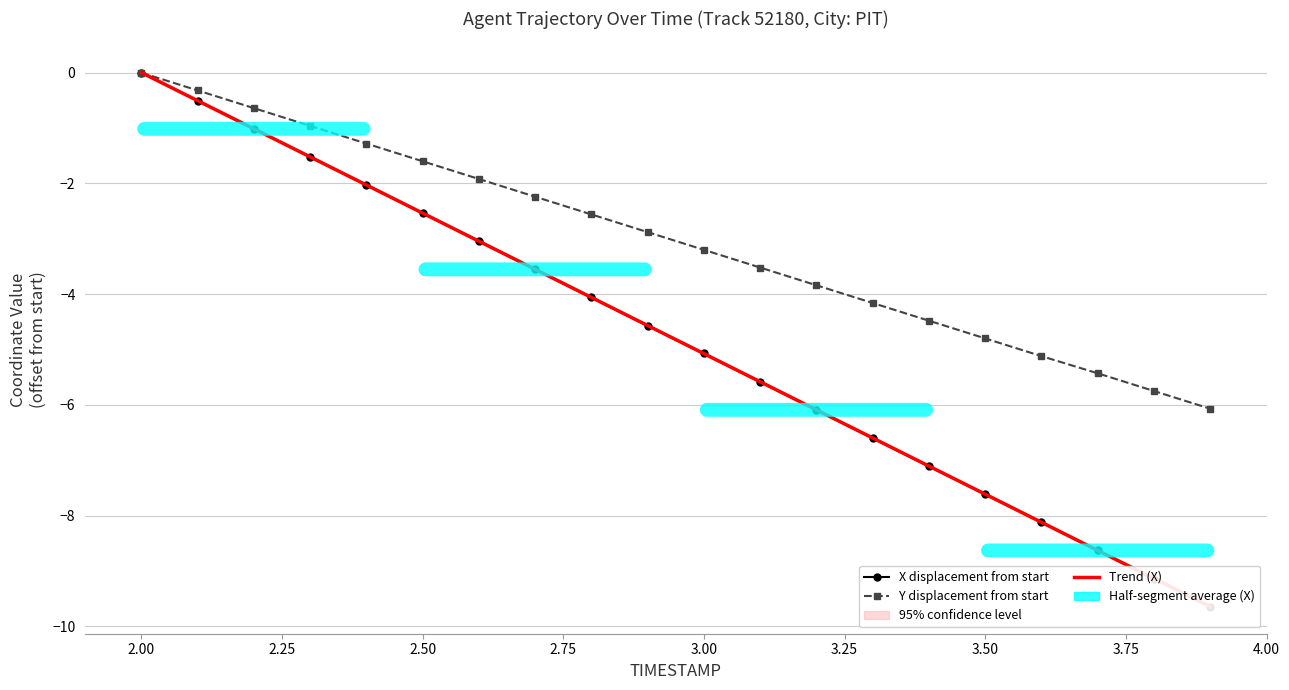

What is the sum of all Y displacement from start values?

-60.8